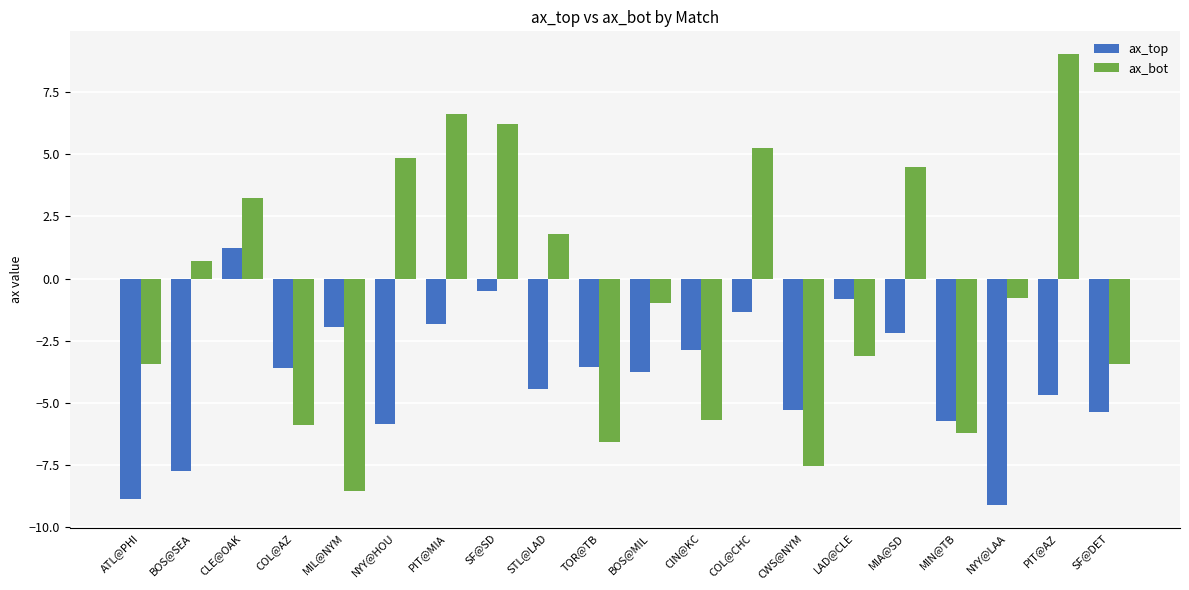

How many data points in ax_bot are above 0?

9